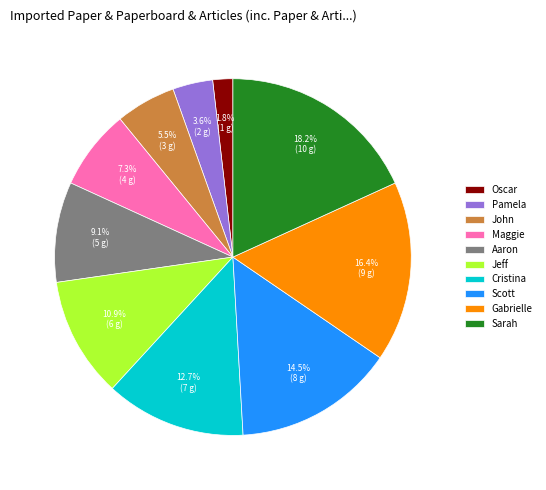

To the nearest percent, what is the combined percentage of Aaron and Maggie?

16%